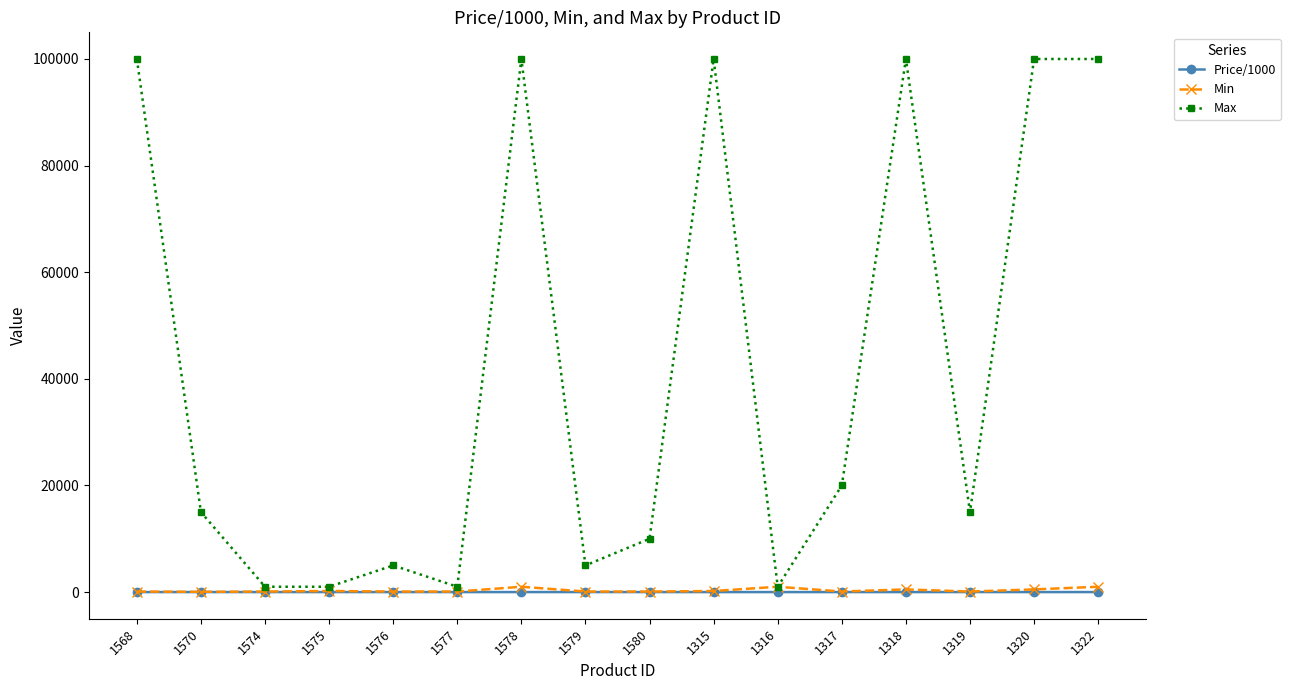

True or false: Max has more than 0 points higher than both neighbors.

True